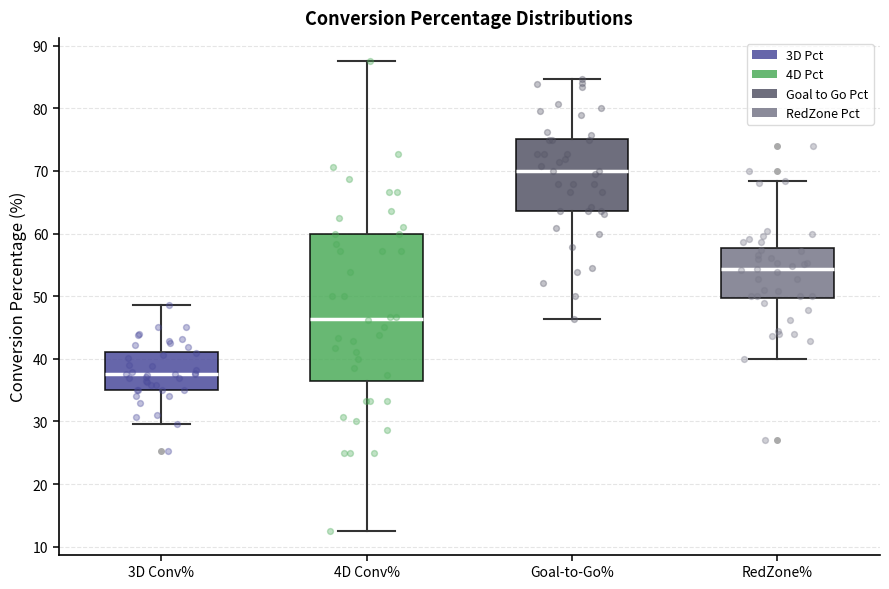

Reading left to right, transcribe this box plot: for each box, give where its median line is, the range the box spans, and where its two whiskers end, as read against the y-axis. The values are not printed on the chart, so give them approximately, as read against the axis.

3D Conv%: median 38, box 35 to 41, whiskers 30 to 49
4D Conv%: median 46, box 36 to 60, whiskers 13 to 88
Goal-to-Go%: median 70, box 64 to 75, whiskers 46 to 85
RedZone%: median 54, box 50 to 58, whiskers 40 to 68